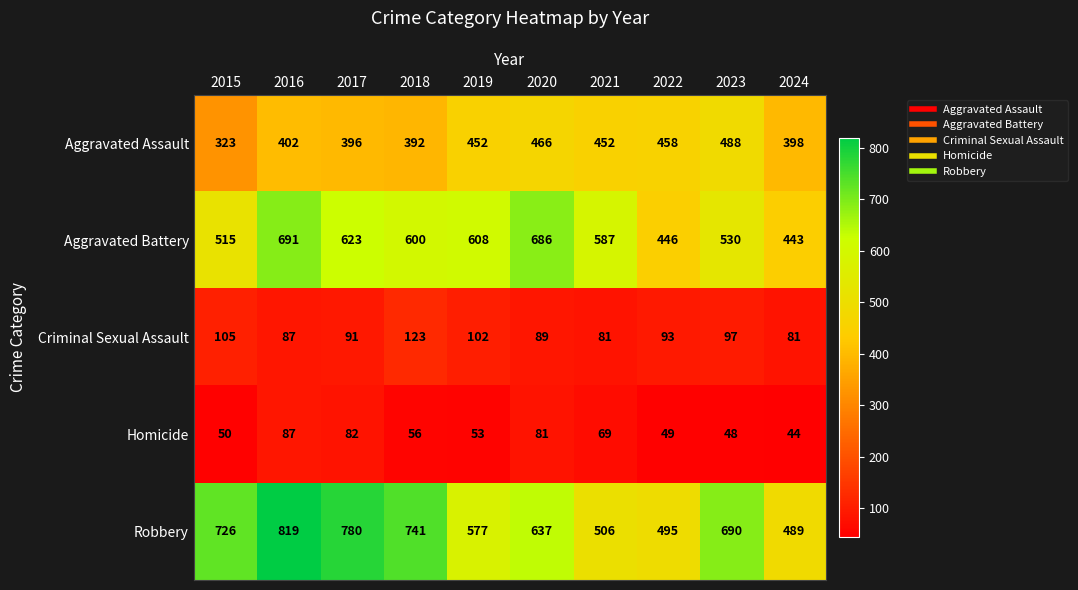

What is the total value across all series at 2021?

1695